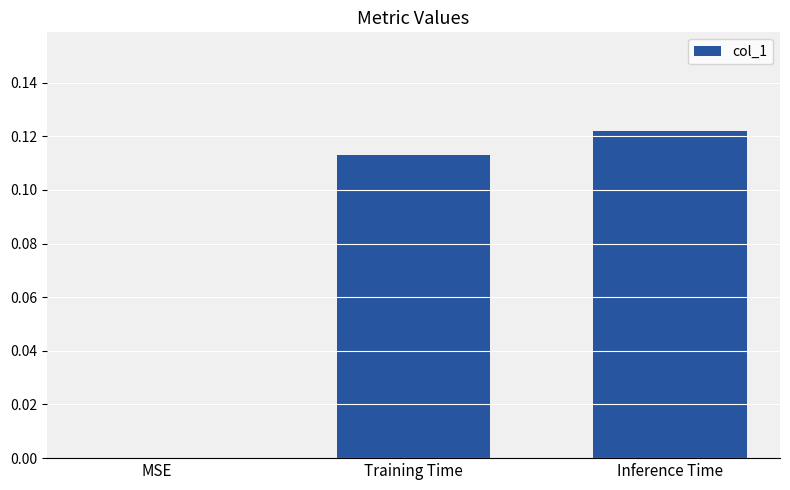

The chart shows a value of 0.0 at Training Time. True or false?

False